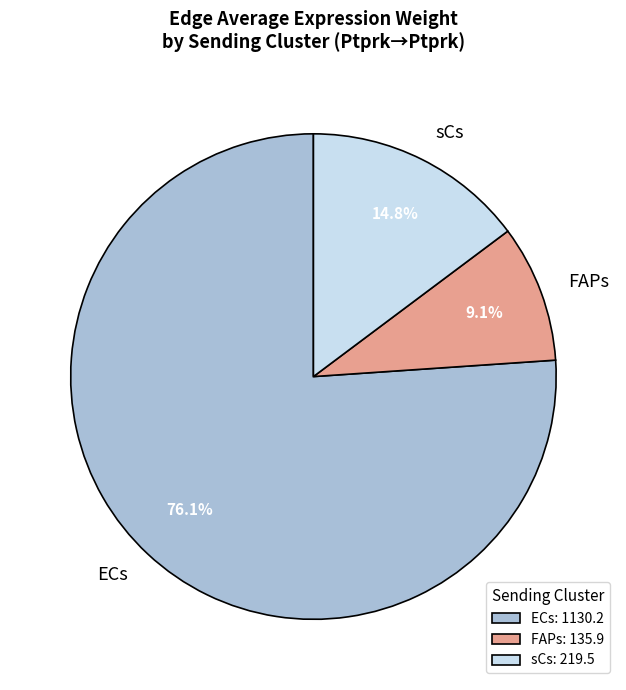

Count the number of slices in the pie.

3